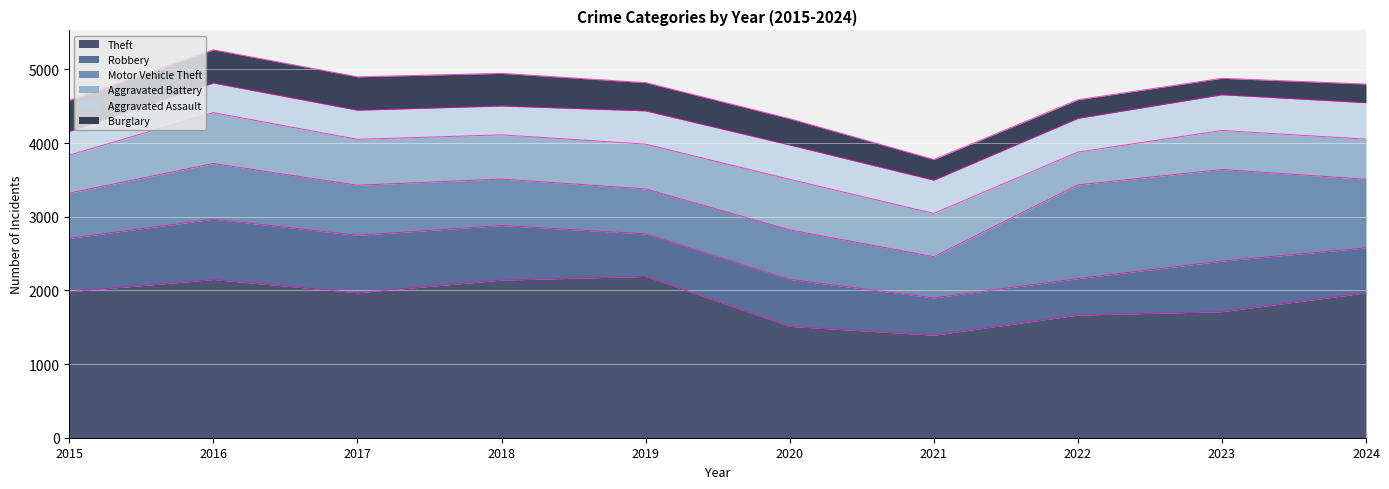

What is the sum of the Burglary values at 2016 and 2021?

731